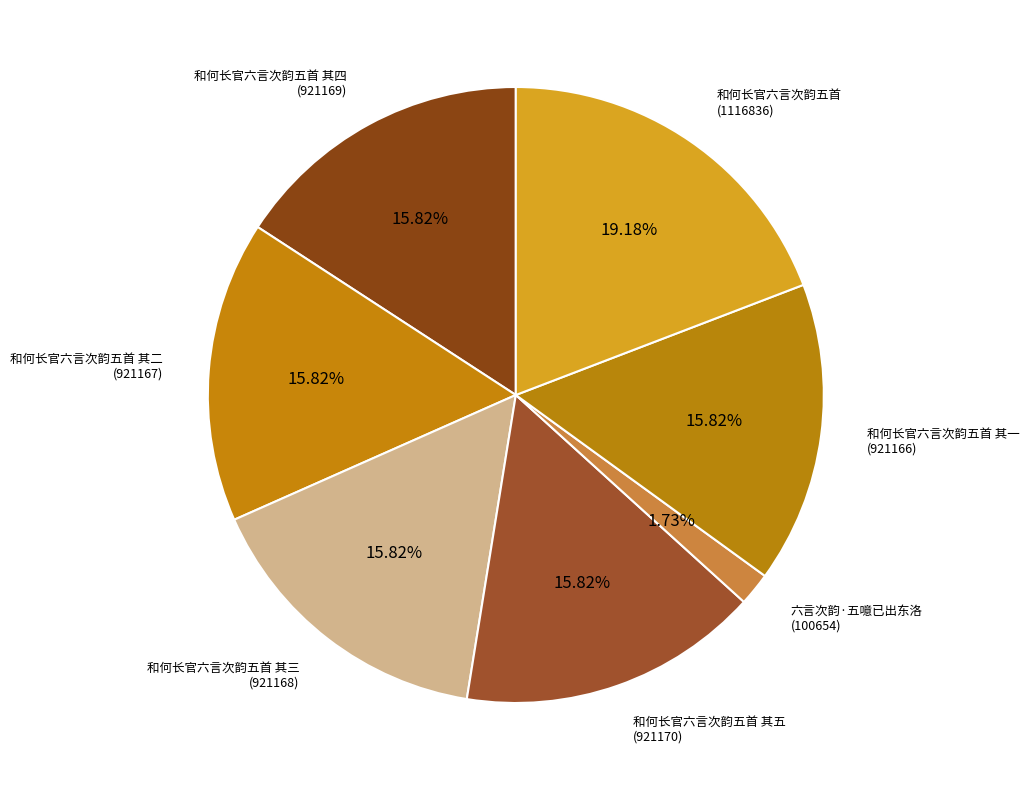

To the nearest percent, what is the combined percentage of 和何长官六言次韵五首 and 六言次韵·五噫已出东洛?

21%